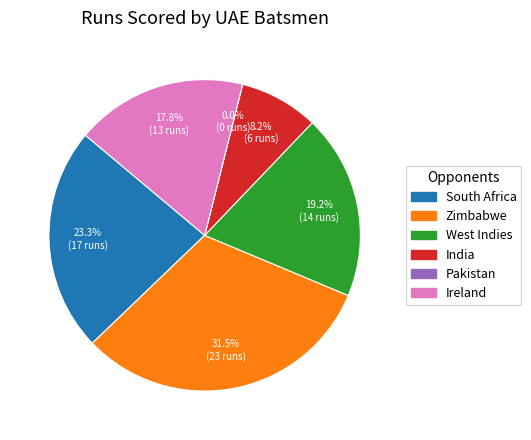

The Pakistan won by 129 runs slice represents 0% of the pie. True or false?

True